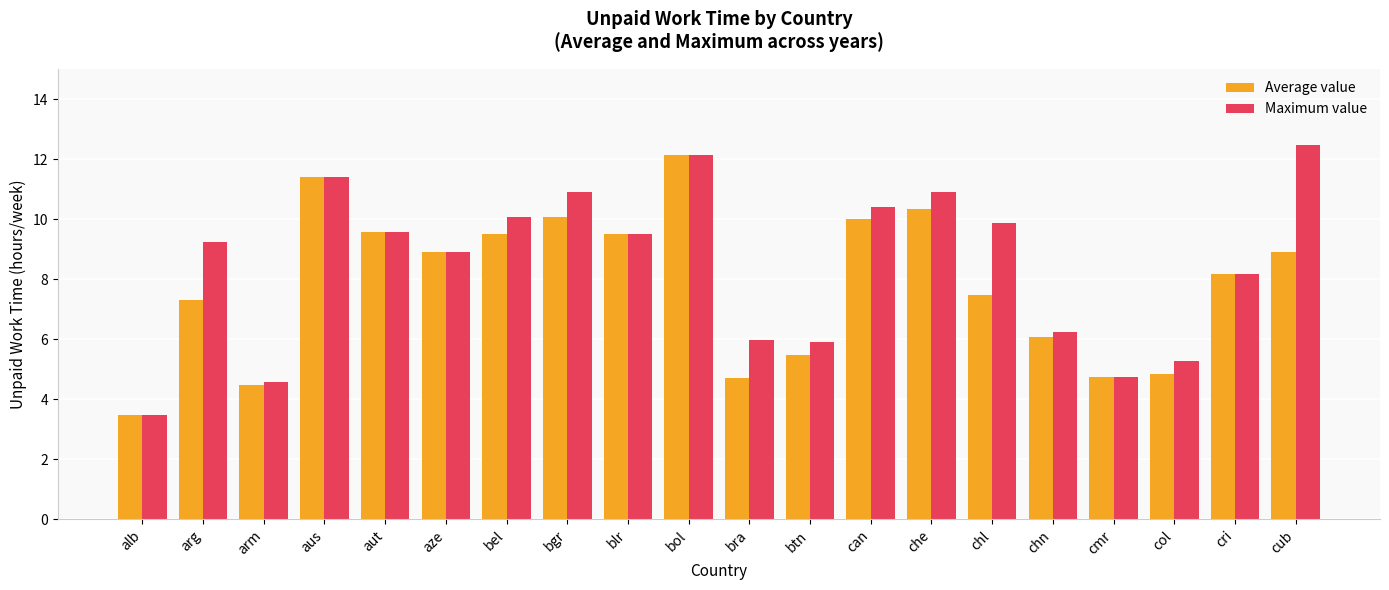

What is the sum of the Maximum value values at cub and arm?

17.1